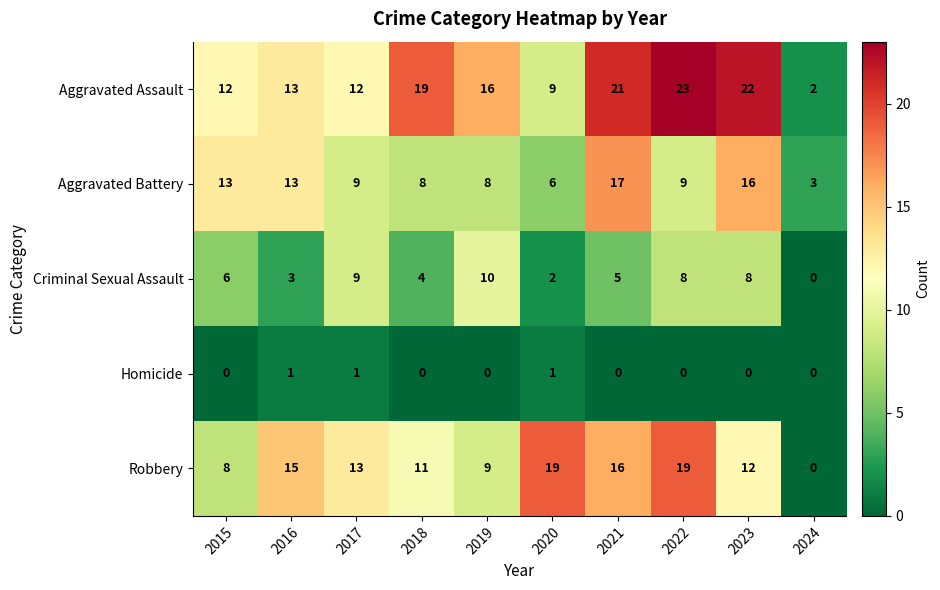

What is the difference between the Robbery values at 2016 and 2024?

15